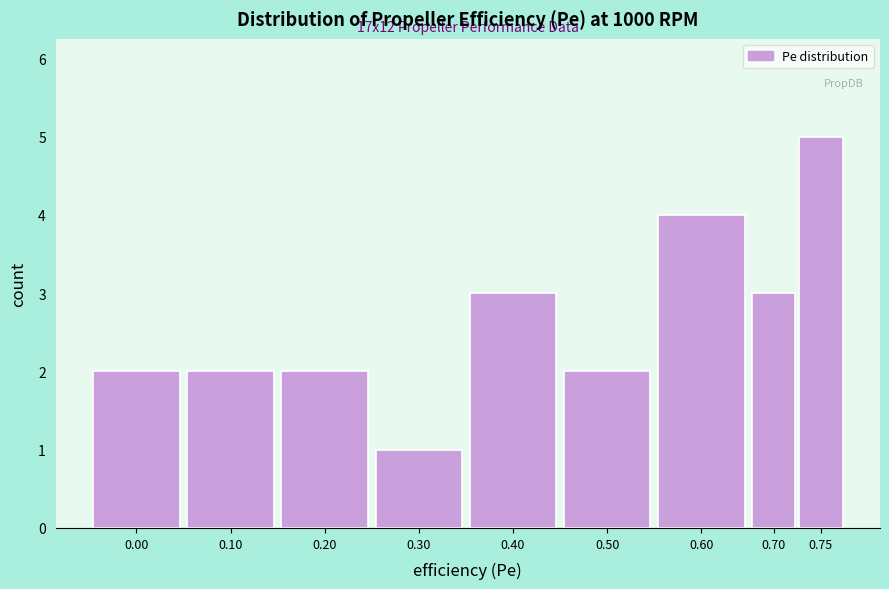

Reading left to right, transcribe all the data shown in this chart.

0.00=2	0.10=2	0.20=2	0.30=1	0.40=3	0.50=2	0.60=4	0.70=3	0.75=5